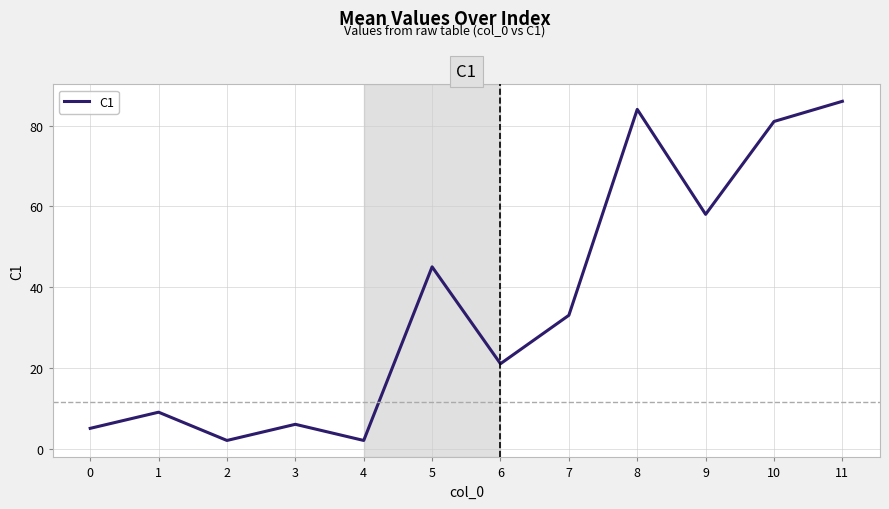

At which label is the value closest to 44?

5